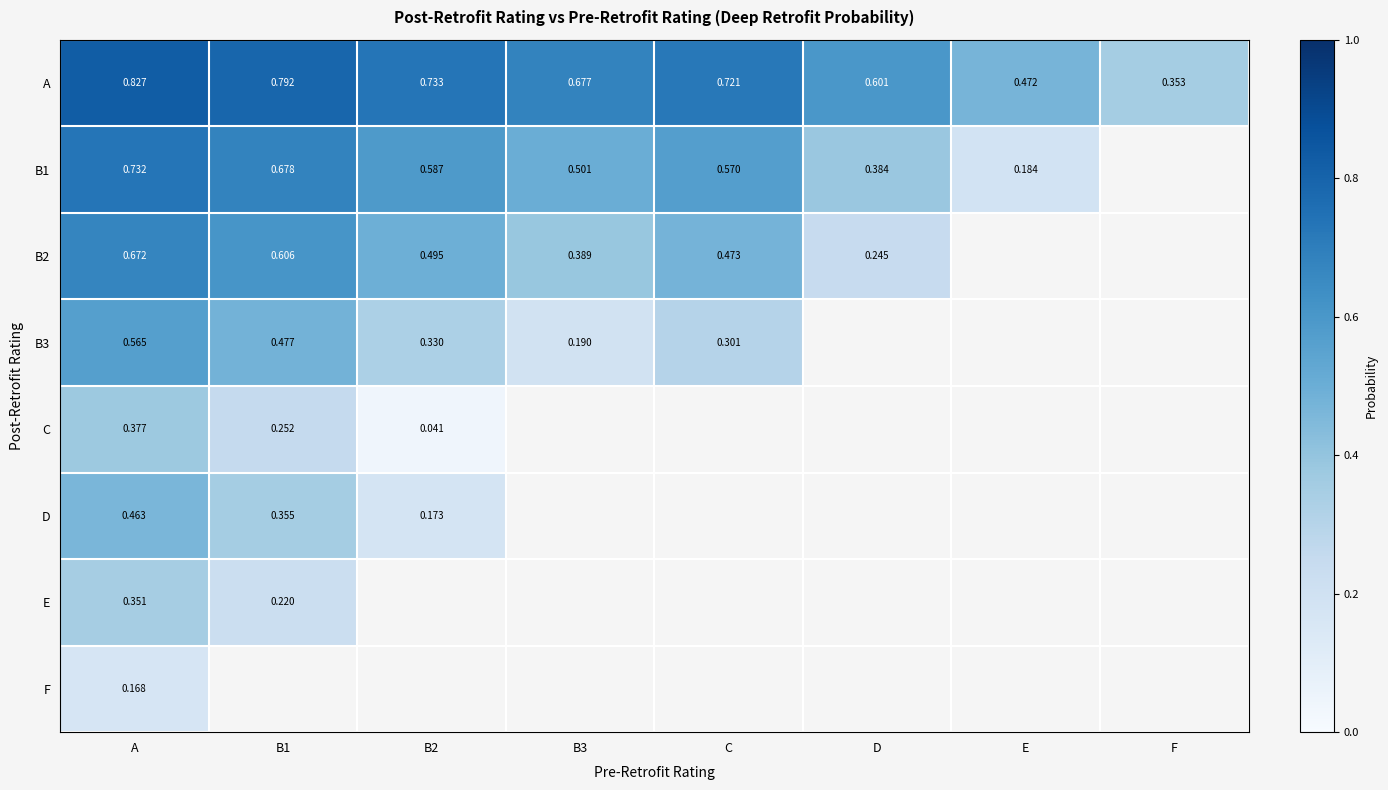

Rank the series by their maximum value, from highest to lowest.

A, B1, B2, B3, D, C, E, F